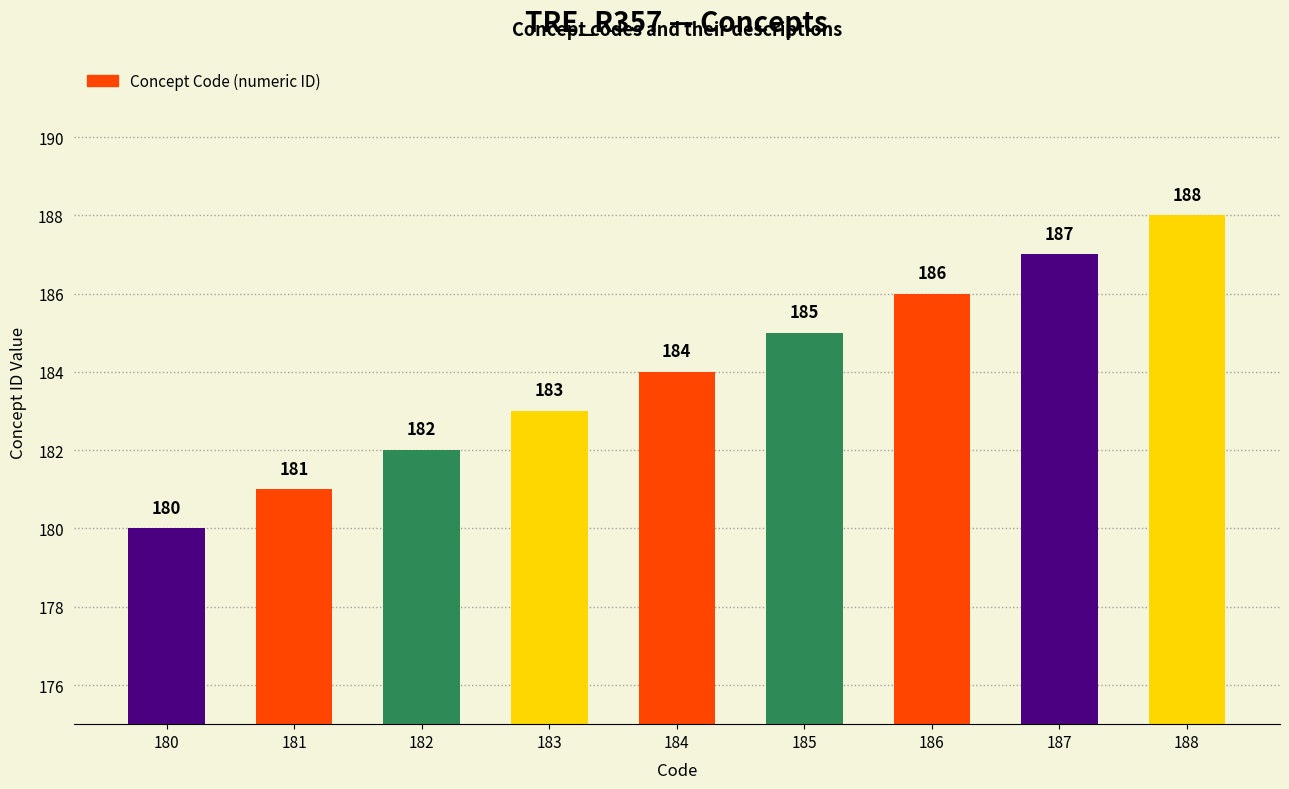

List the labels in order of value, smallest first.

180, 181, 182, 183, 184, 185, 186, 187, 188